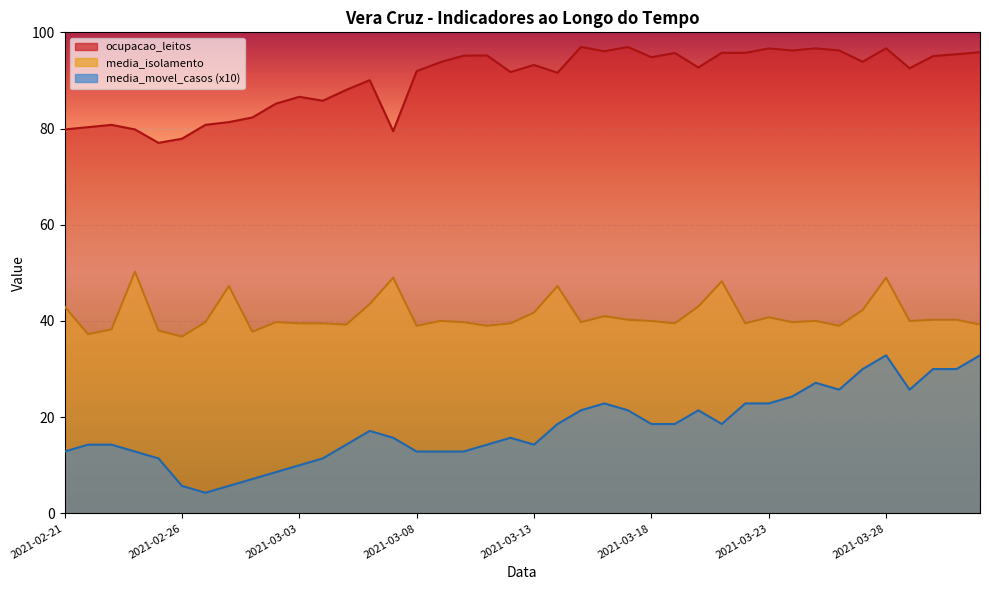

What is the difference between the second highest and second lowest values in the media_isolamento series?

11.8